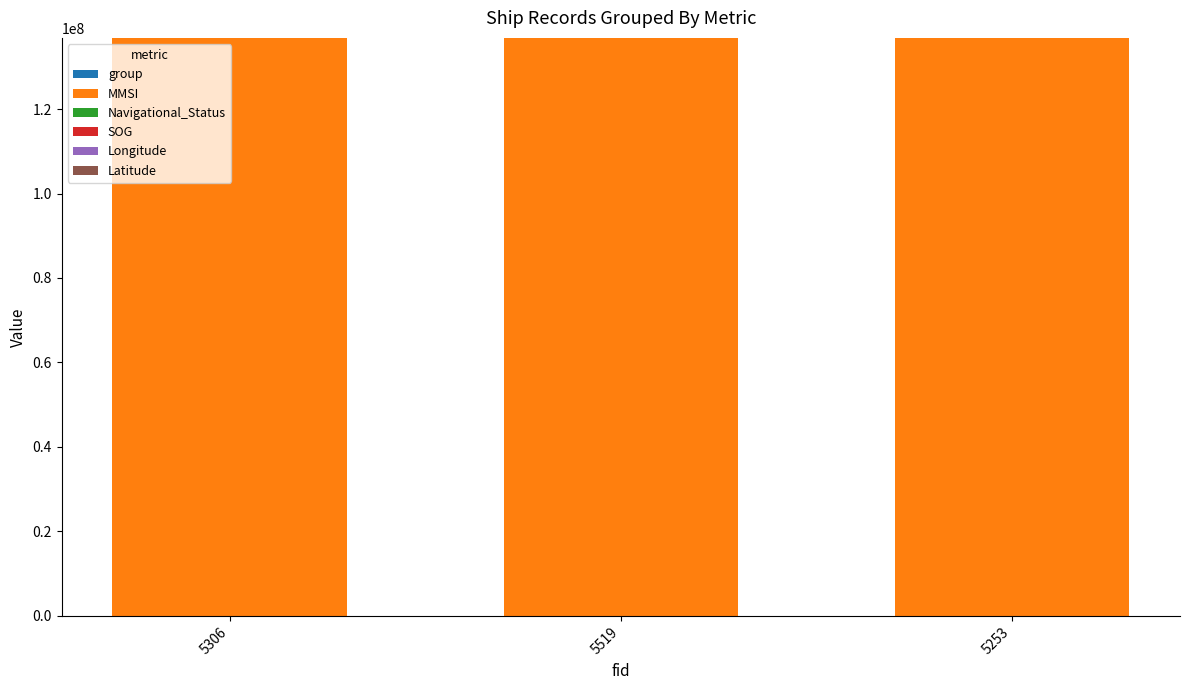

What is the total value across all series at 5253?

136844873.3